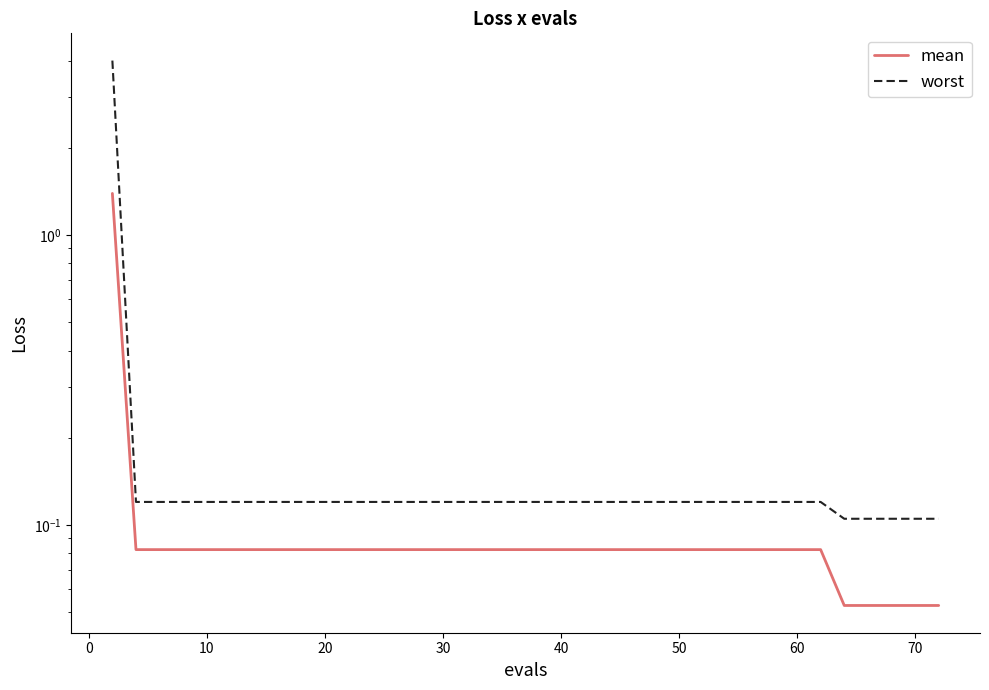

The value of worst at 30 is 0.1. True or false?

True